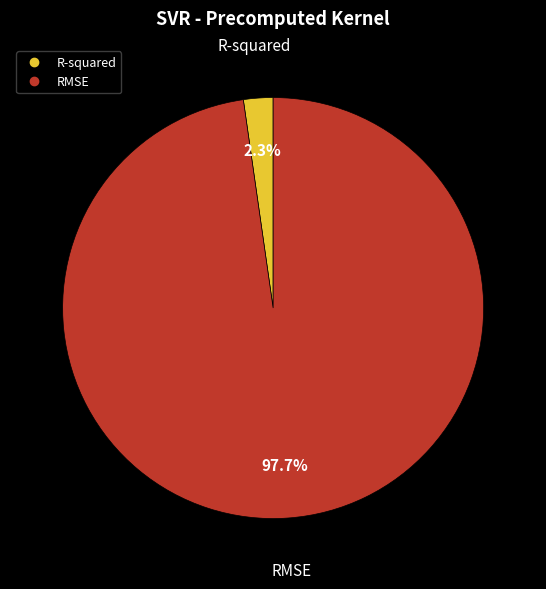

Is there a majority slice in this chart?

Yes